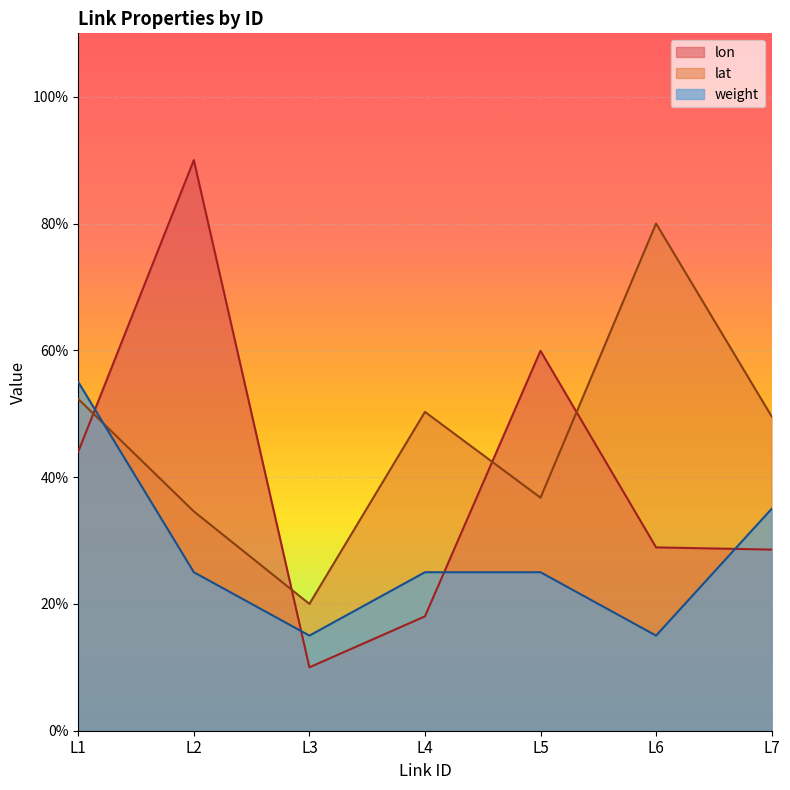

True or false: lat has more than 0 interior local peaks.

True